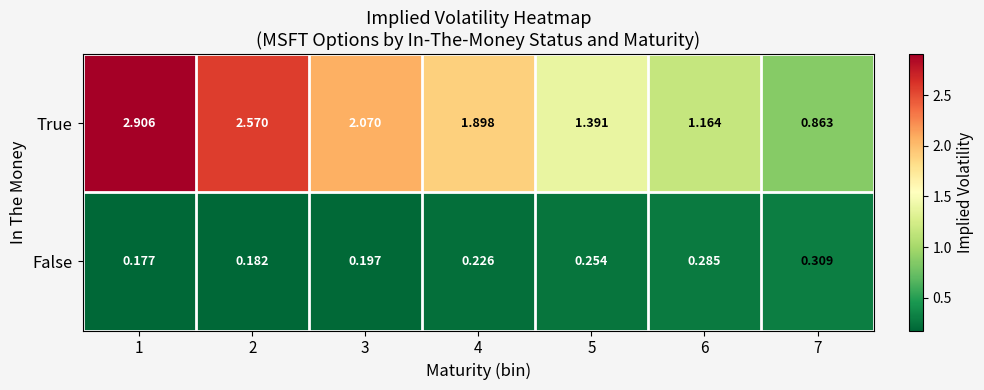

How many distinct data groups are displayed?

2